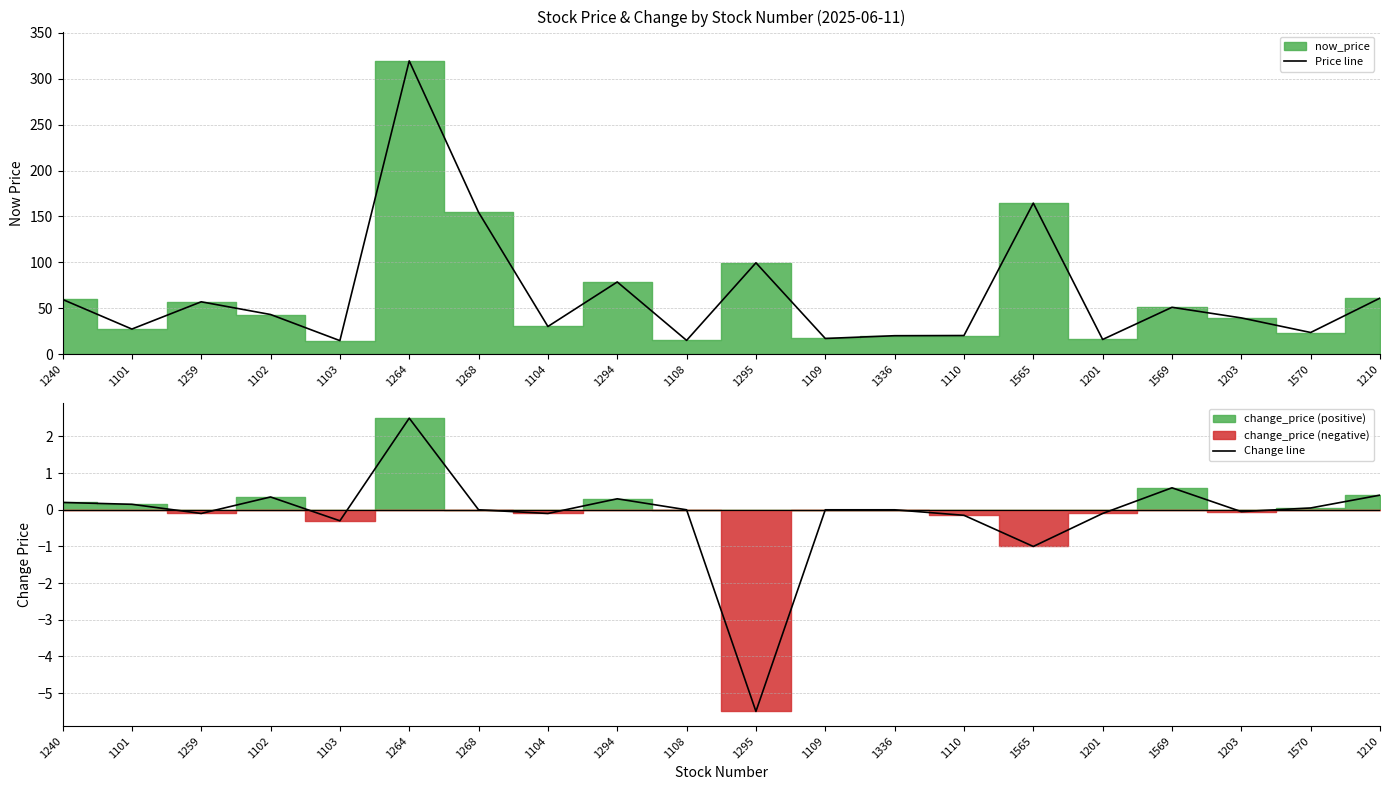

What is the label of the 10th point from the right?

1295